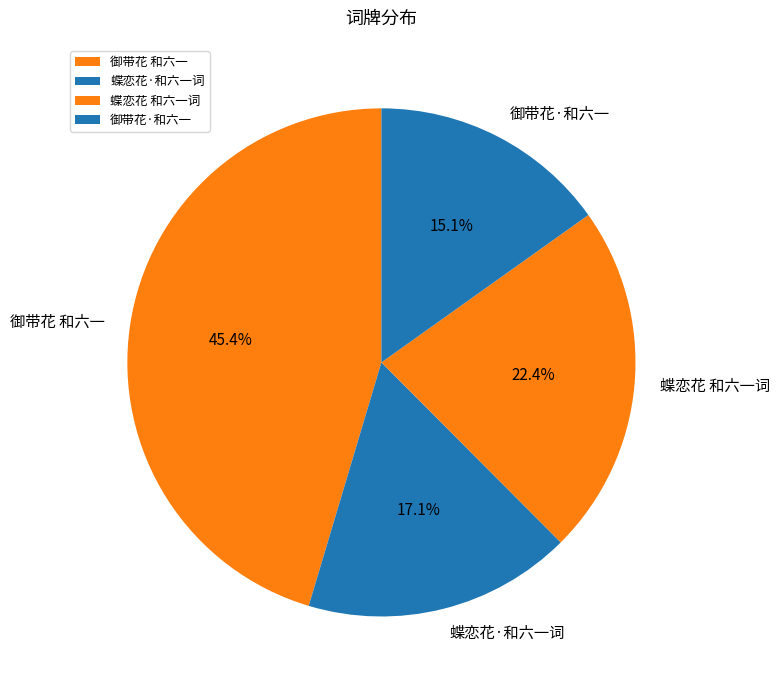

To the nearest percent, what is the combined percentage of 蝶恋花 和六一词 and 御带花 和六一?

68%